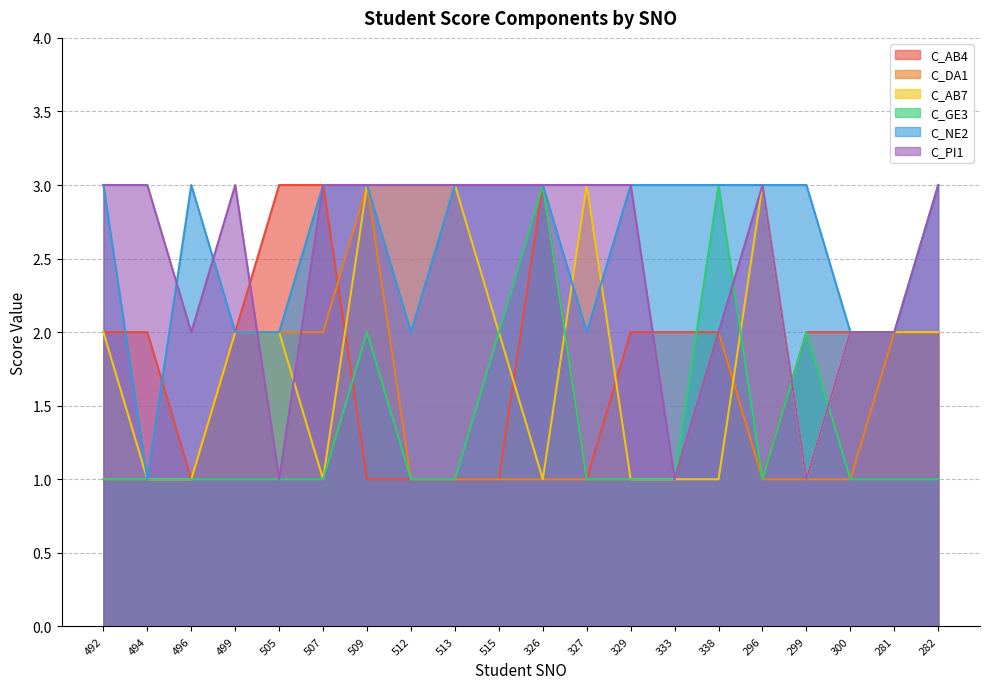

What is the minimum value for C_DA1?

1